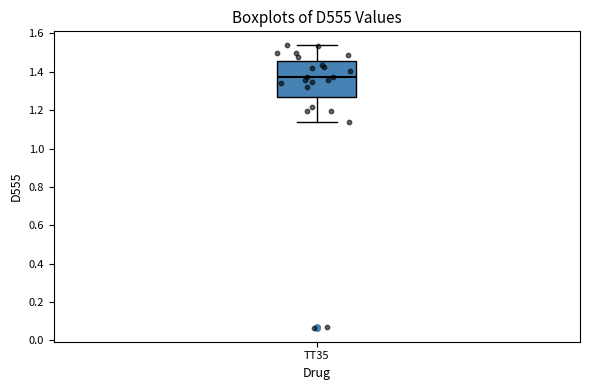

Transcribe this box plot: give where the median line is, the range the box spans, and where the two whiskers end, as read against the y-axis. The values are not printed on the chart, so give them approximately, as read against the axis.

median 1.38, box 1.26 to 1.46, whiskers 1.14 to 1.54